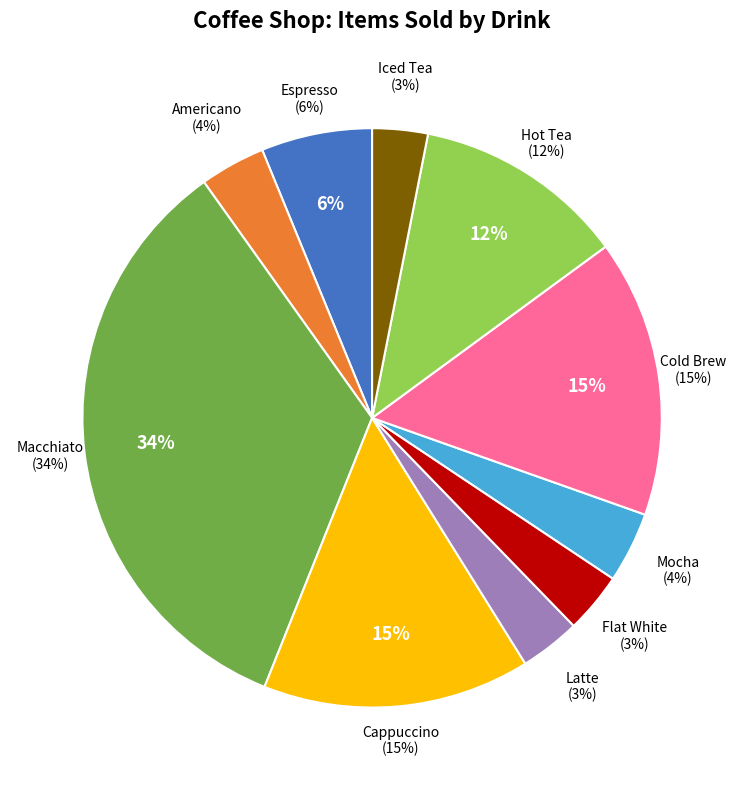

The Hot Tea slice represents 12% of the pie. True or false?

True